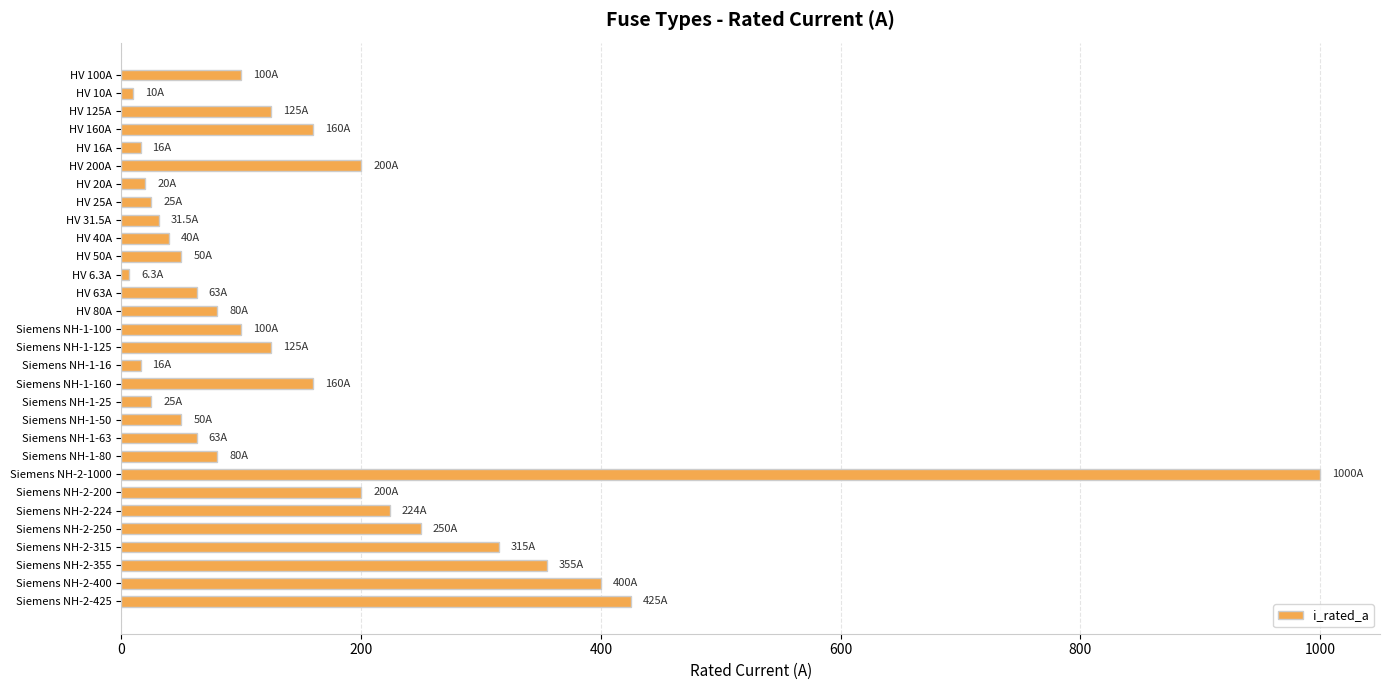

Which has a higher value, Siemens NH-1-100 or HV 25A?

Siemens NH-1-100